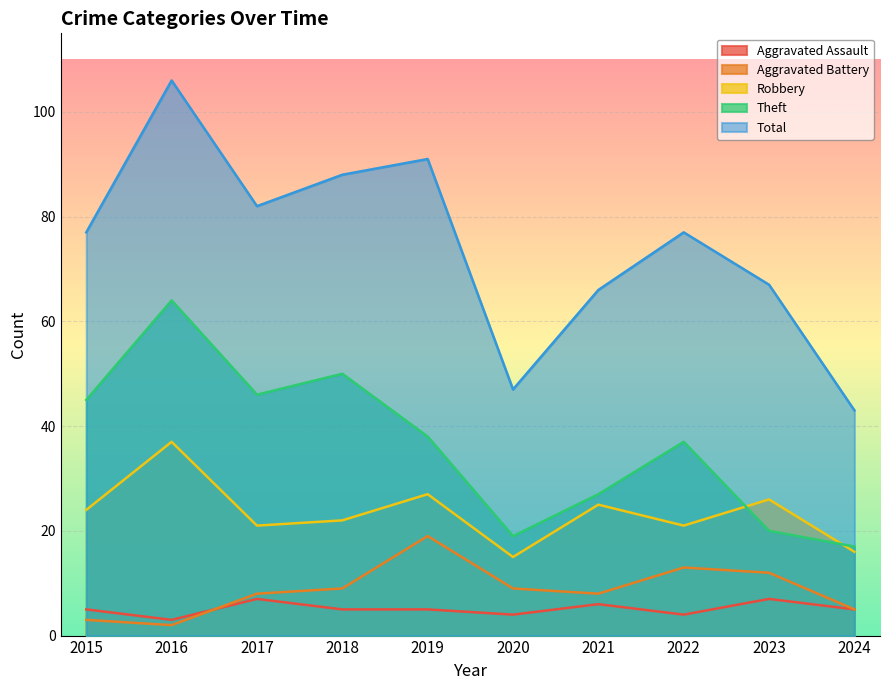

What is the difference between the maximum and minimum values in the Aggravated Assault series?

4